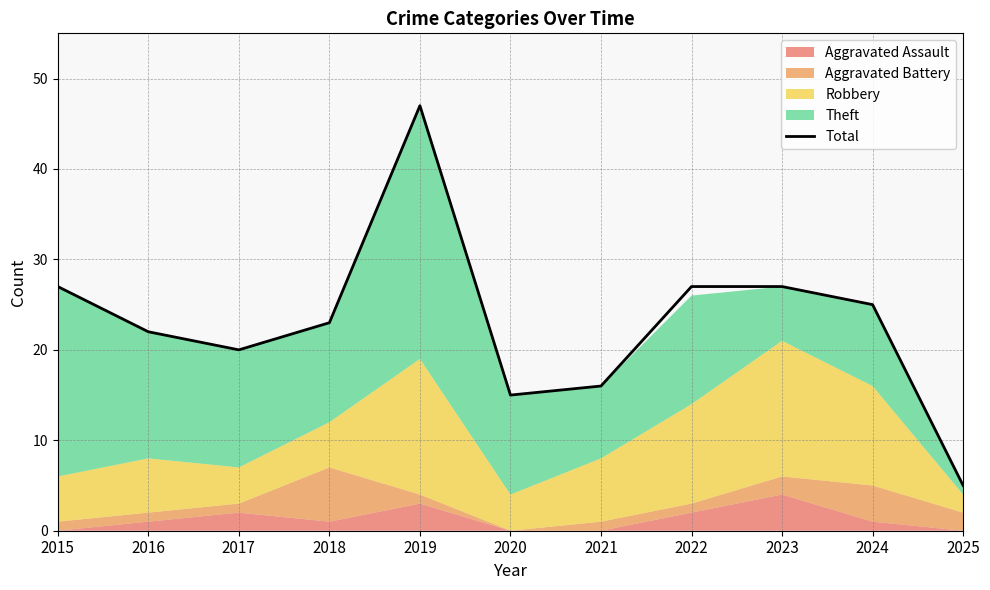

What is the difference between the values at 2020 and 2017?

5